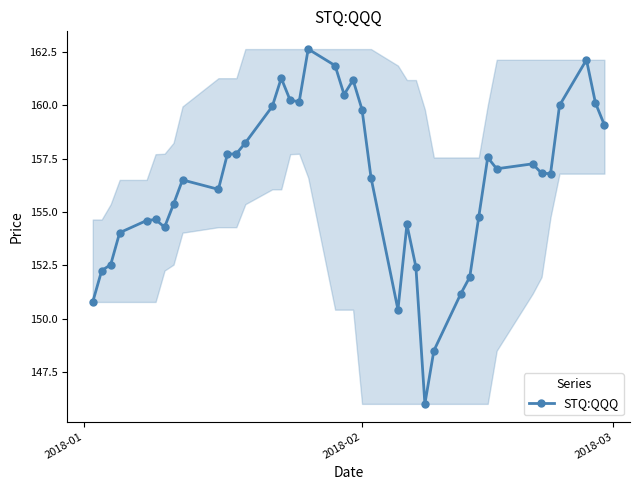

What is the average value?

156.4